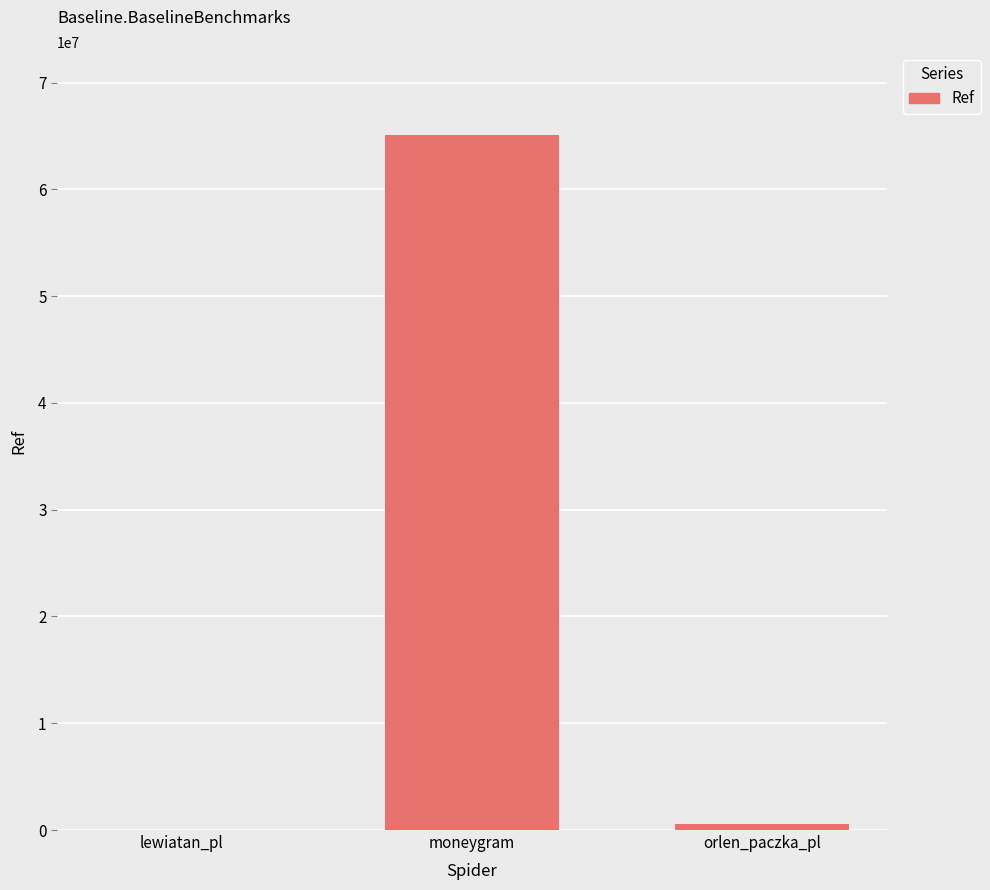

What is the greatest value displayed?

65058835